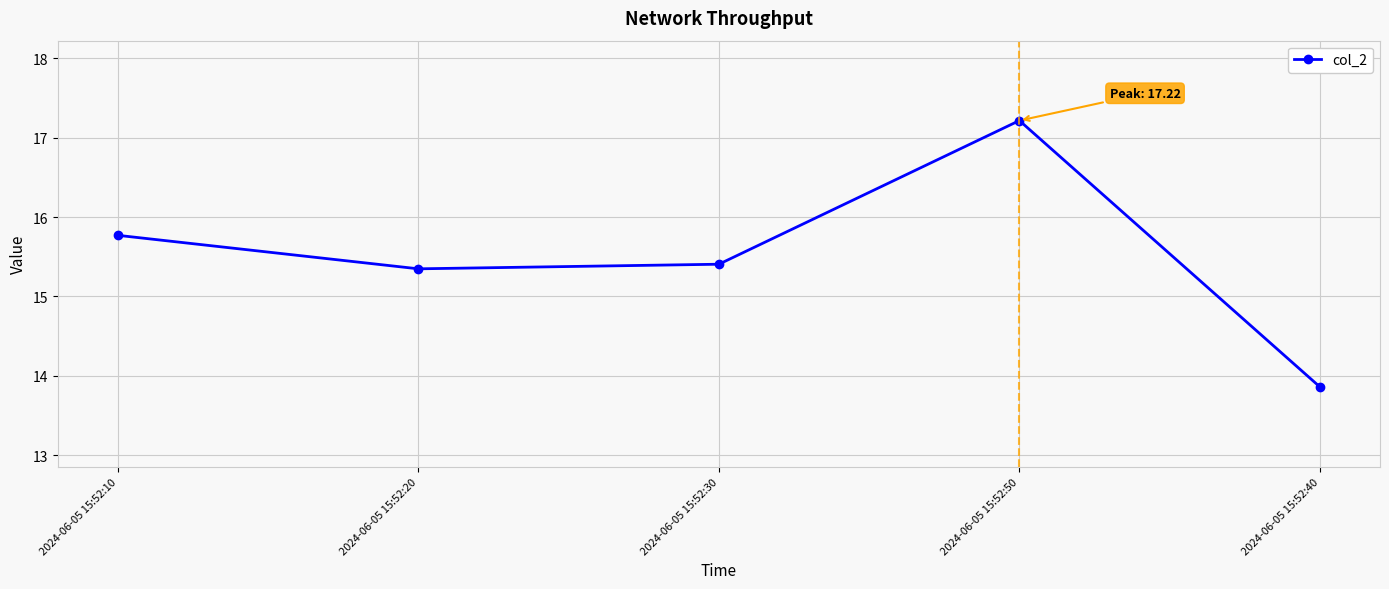

Reading left to right, extract all data points from this chart.

2024-06-05 15:52:10=15.8	2024-06-05 15:52:20=15.3	2024-06-05 15:52:30=15.4	2024-06-05 15:52:50=17.2	2024-06-05 15:52:40=13.9